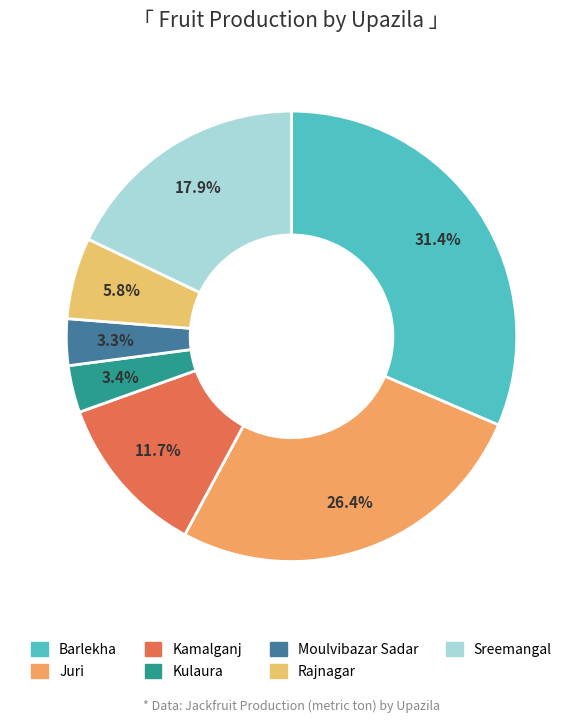

How many segments does this pie chart have?

7